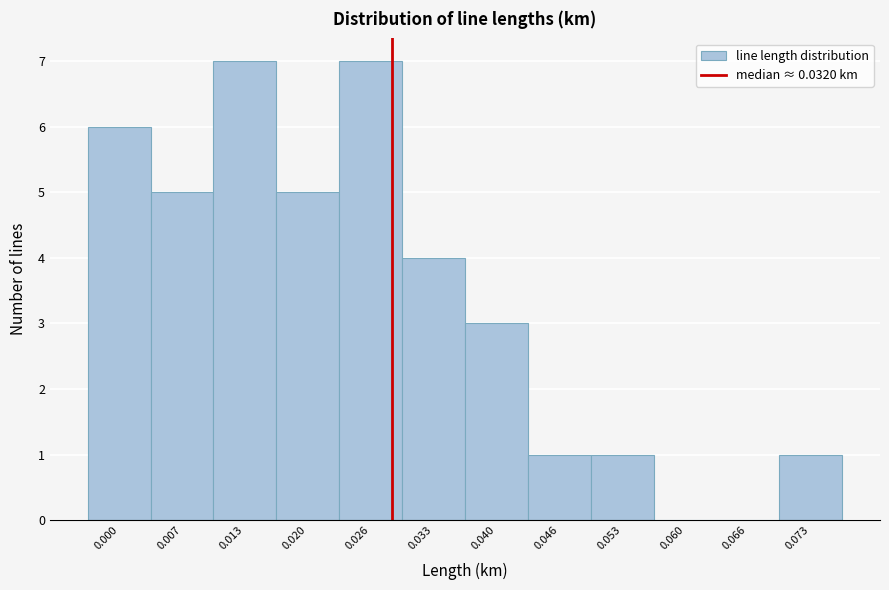

Reading left to right, transcribe all the data shown in this chart.

0.000=6	0.007=5	0.013=7	0.020=5	0.026=7	0.033=4	0.040=3	0.046=1	0.053=1	0.060=0	0.066=0	0.073=1